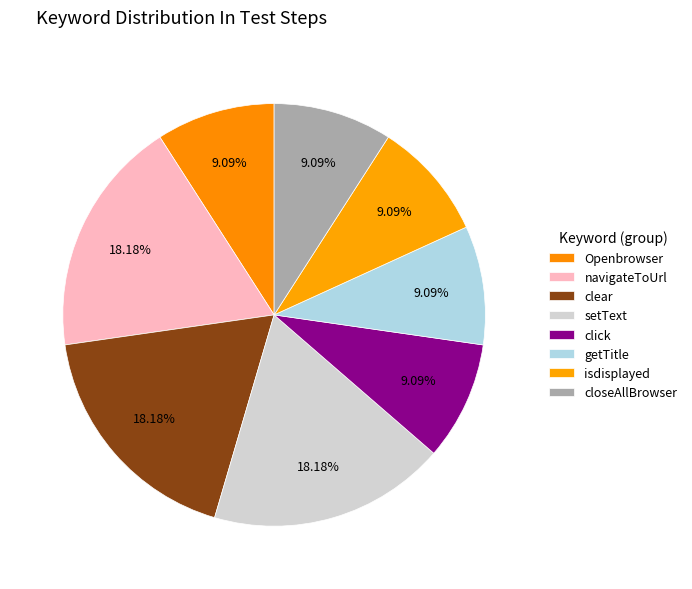

How many segments does this pie chart have?

8